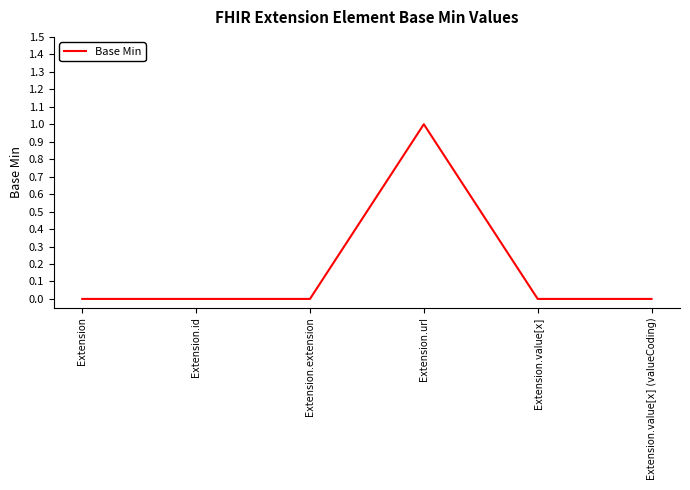

What position from the right is Extension.url?

3